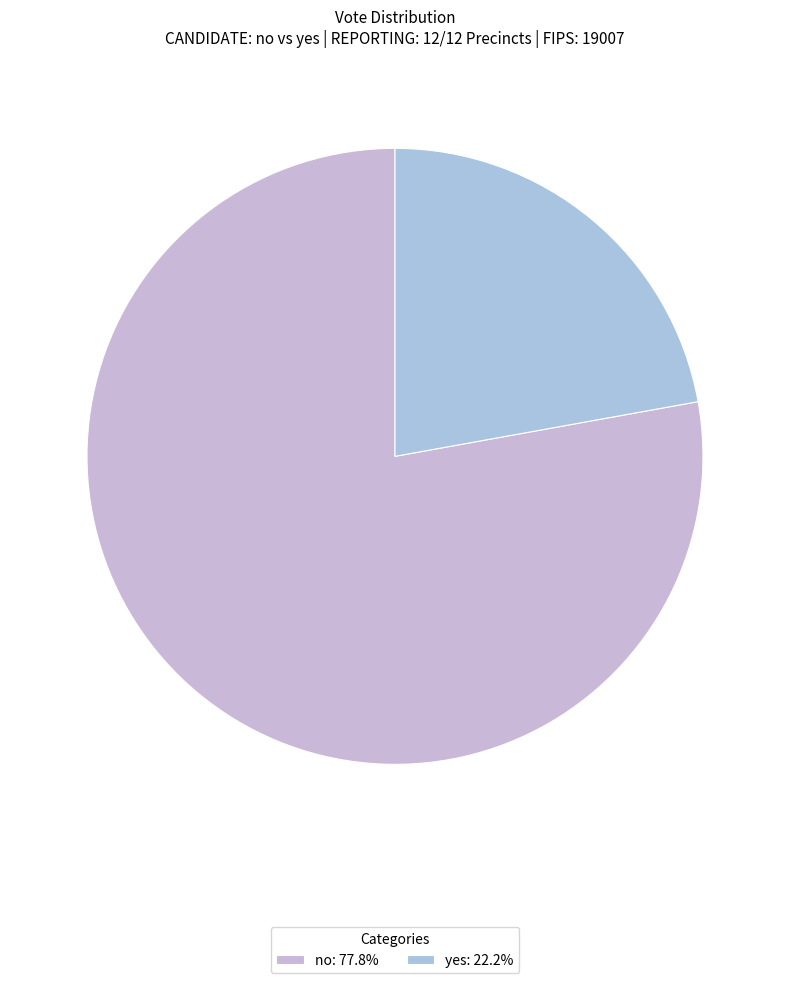

Rank the categories by value from lowest to highest.

yes, no